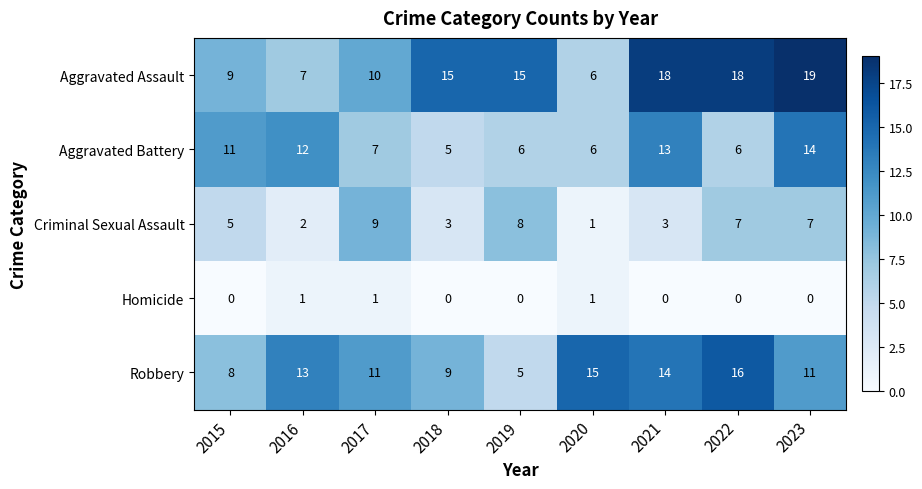

What is the spread (max minus min) of values at 2021?

18